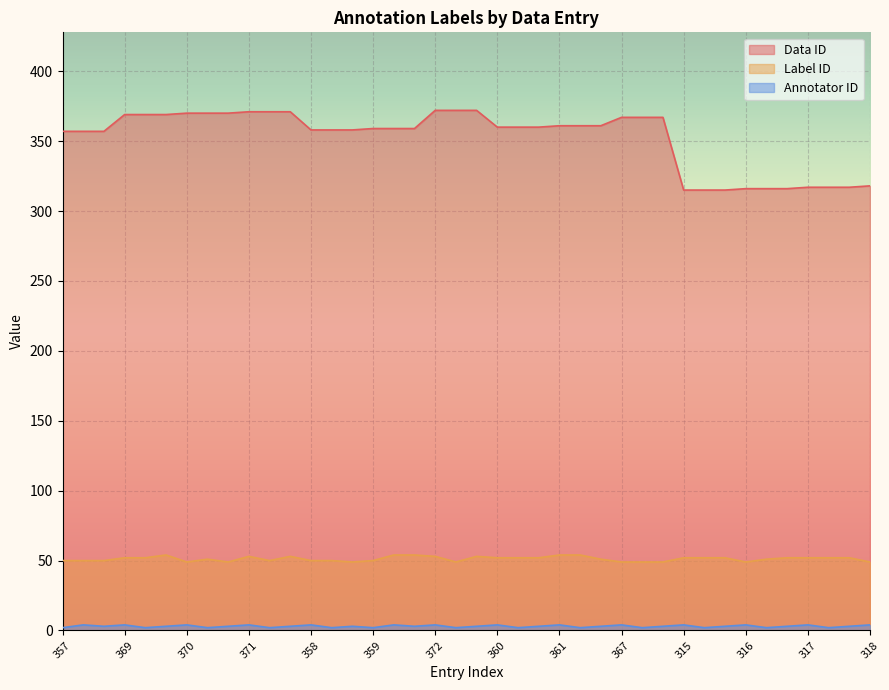

Which series has the widest spread of values?

Data ID